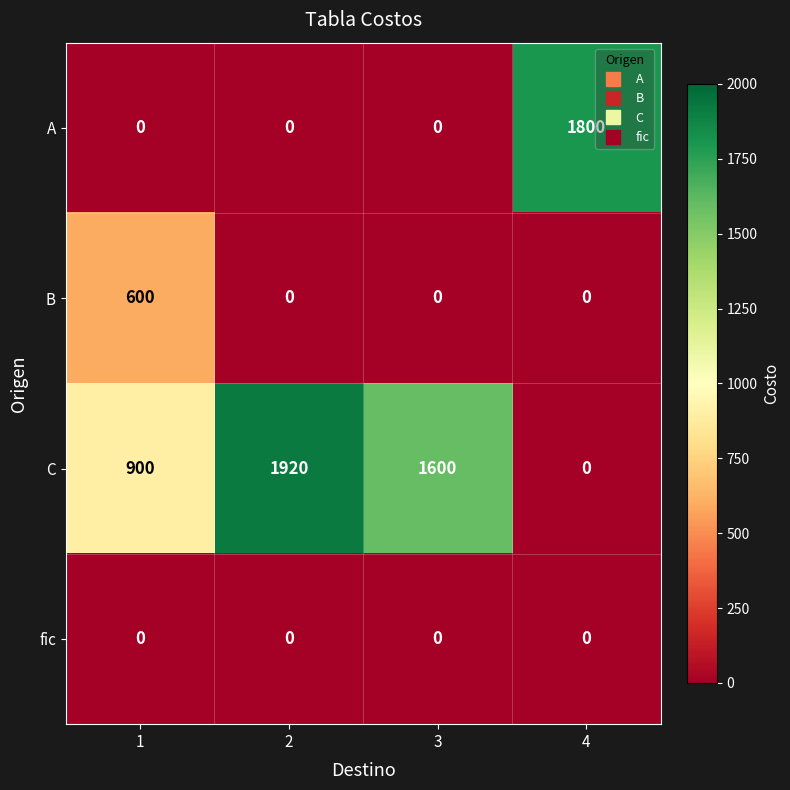

What is the sum of all B values?

600